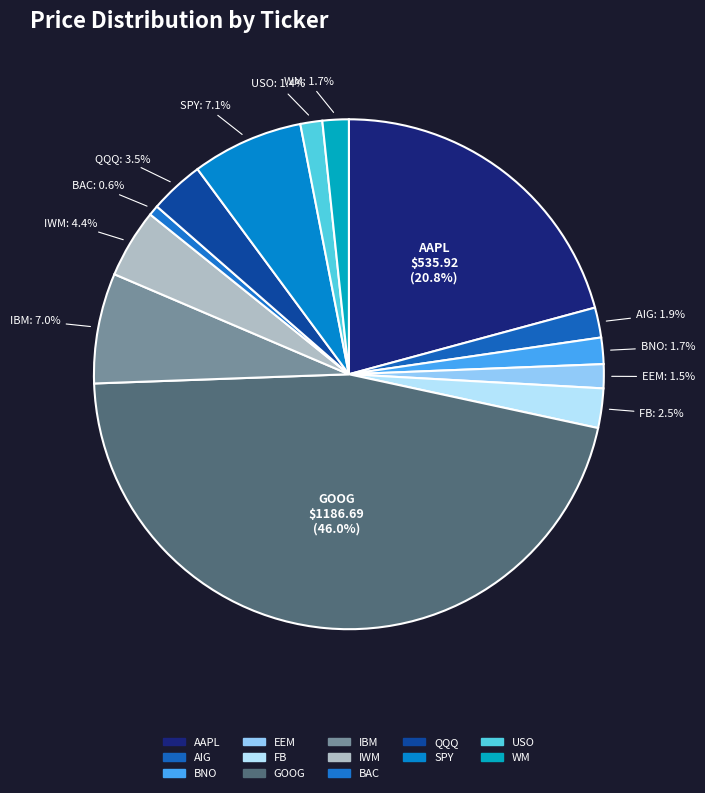

How many slices are in this pie chart?

13